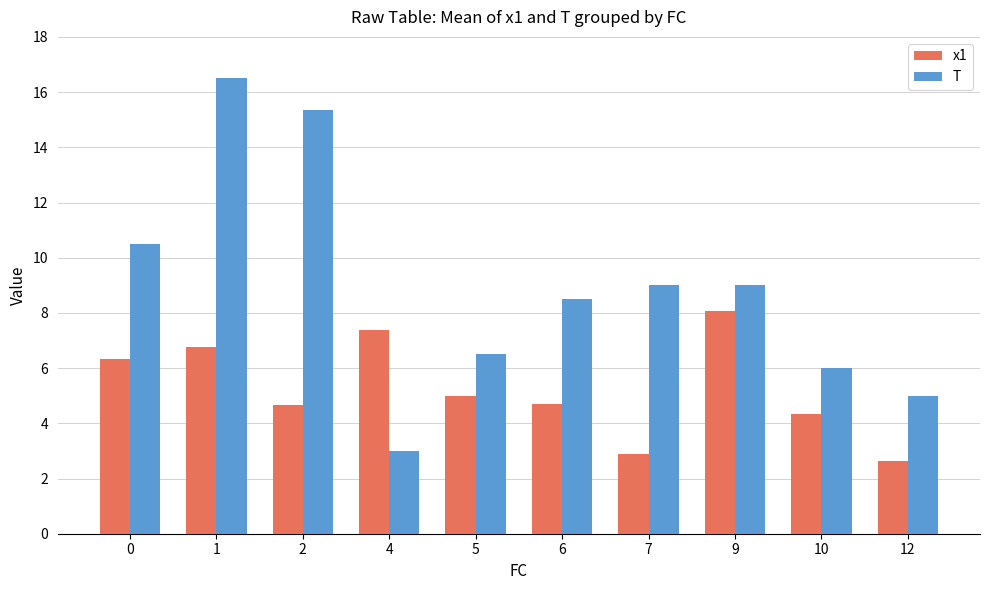

Read the x1 value at 10.

4.3